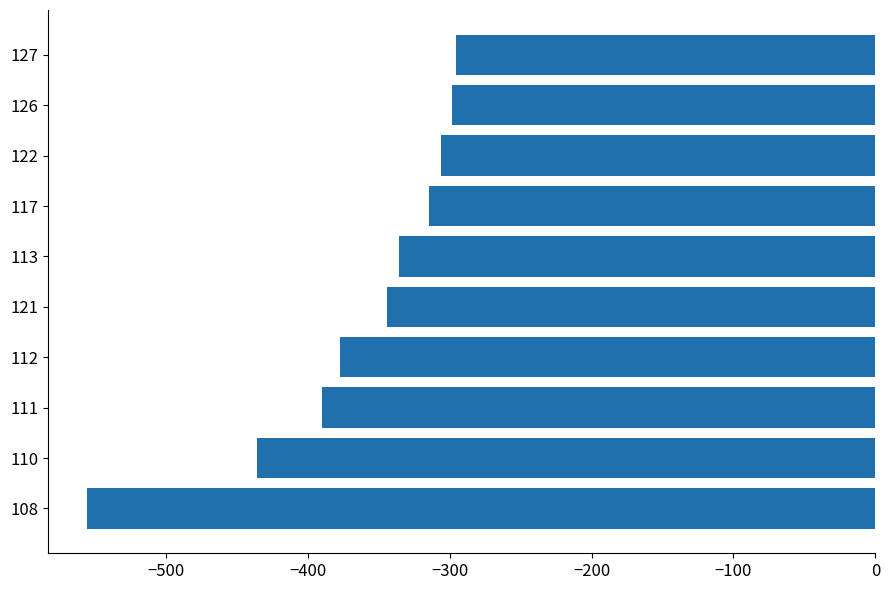

True or false: the data shows -118.8 at 126.

False